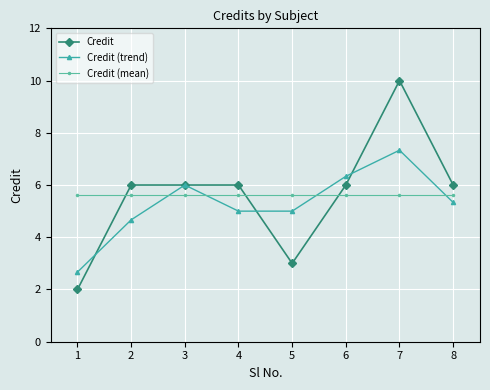

Which series has the largest range (max minus min)?

Credit